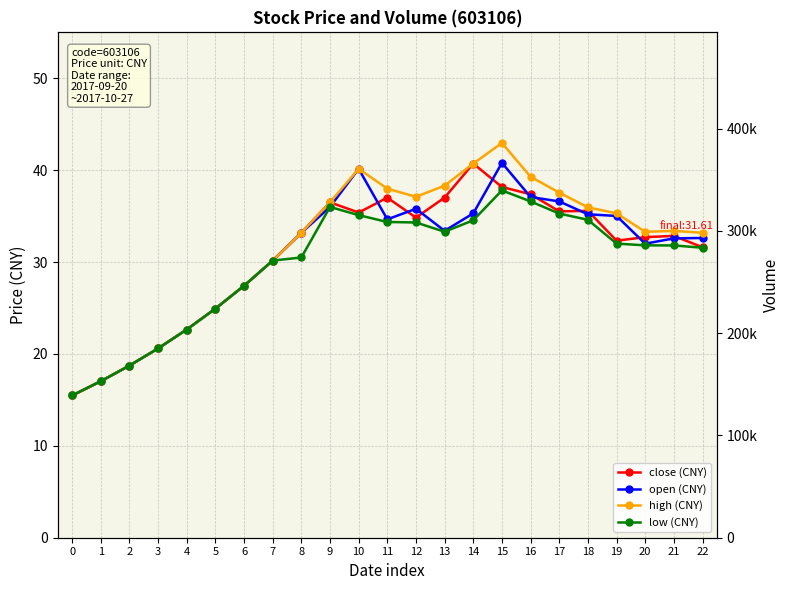

Rank the series by their maximum value, from highest to lowest.

volume, high (CNY), open (CNY), close (CNY), low (CNY)